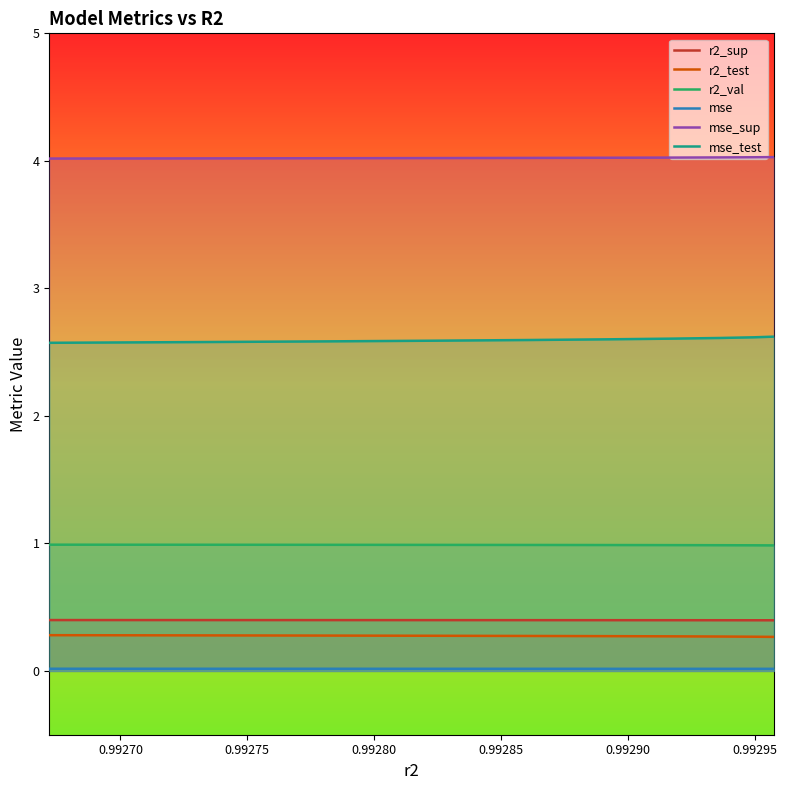

True or false: r2_sup and mse intersect in this chart.

False